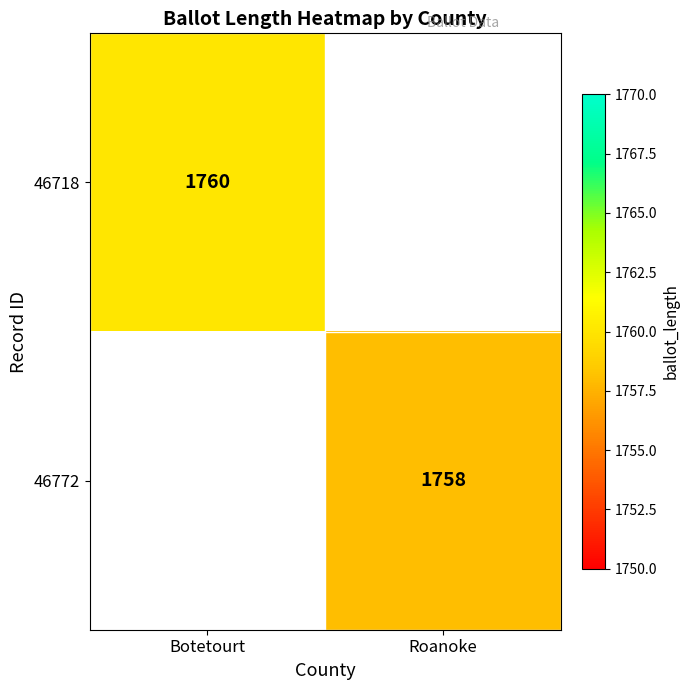

The 46772 series shows 1106 at Roanoke. True or false?

False